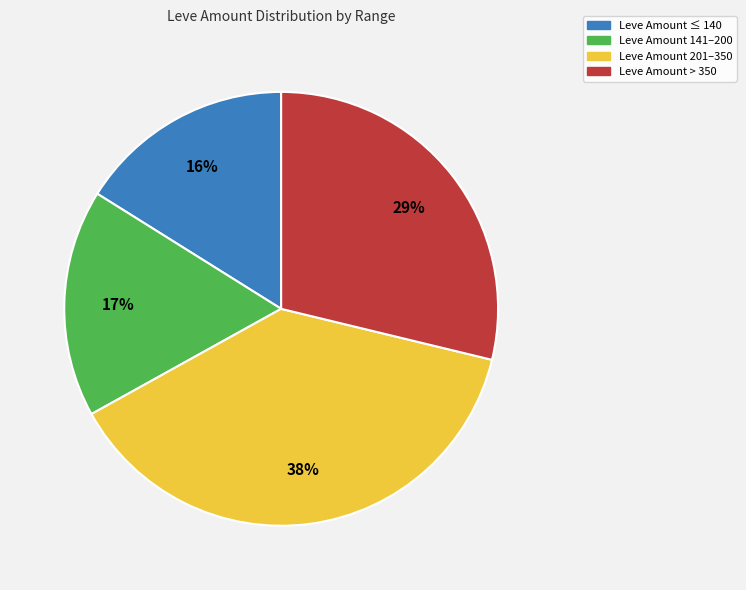

Is there a majority slice in this chart?

No